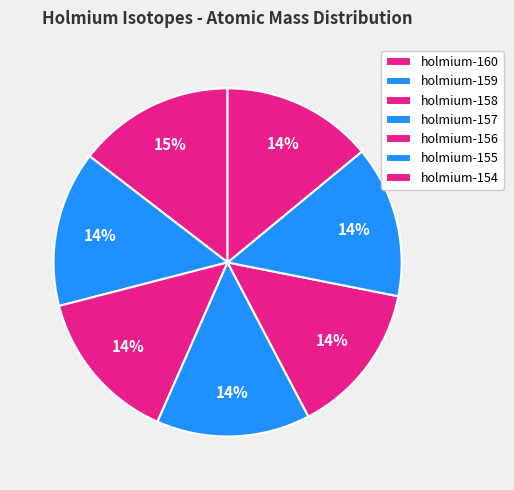

Count the number of slices in the pie.

7